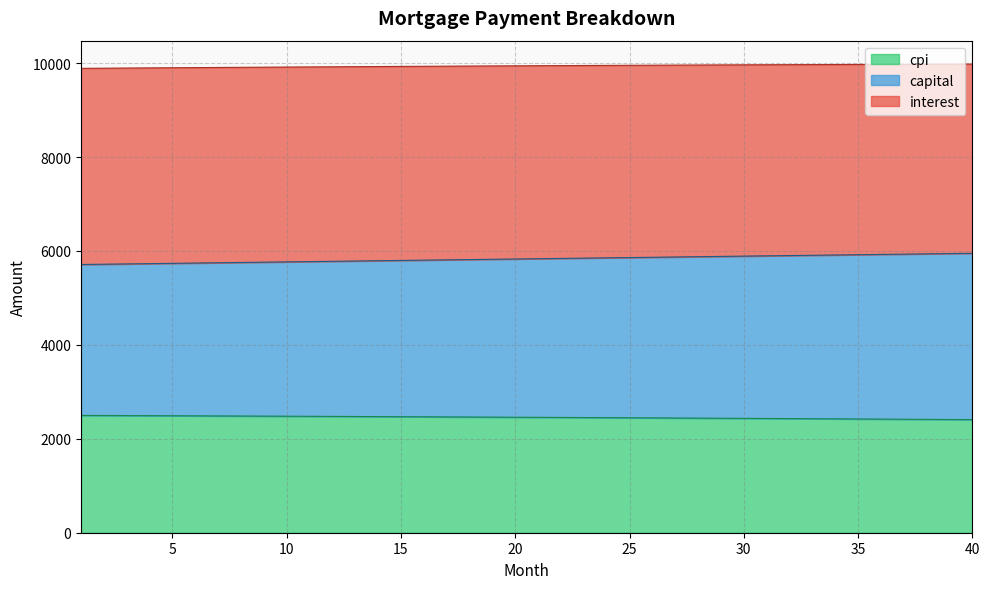

What is the lowest value of the cpi series?

2408.4